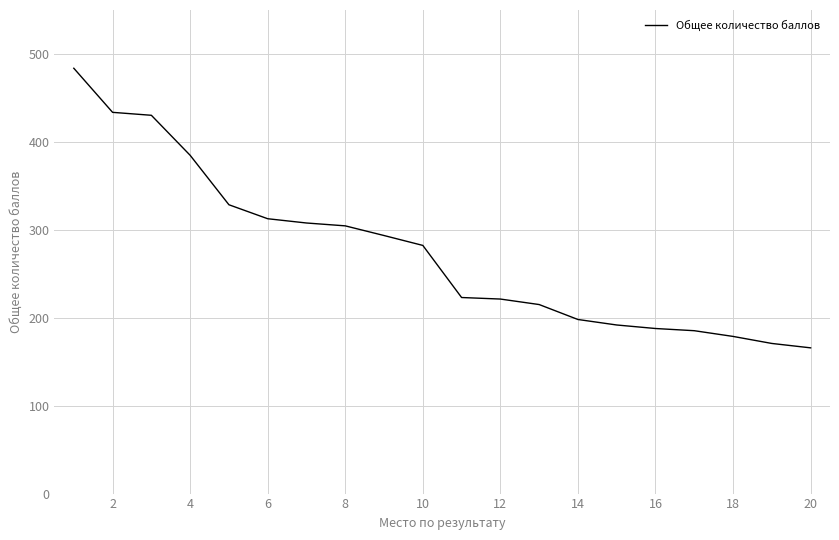

What is the greatest value displayed?

483.8